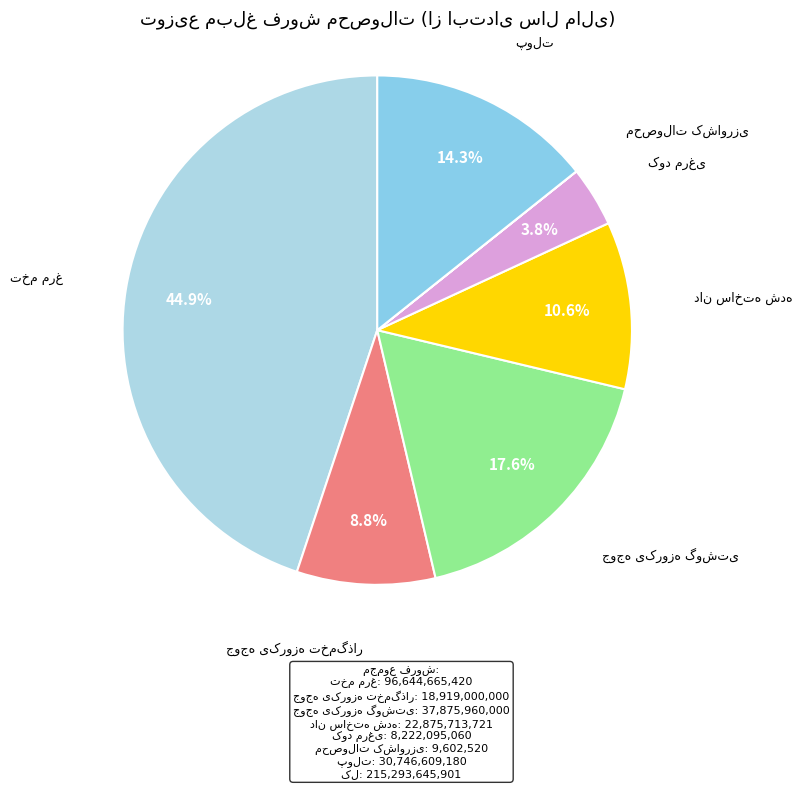

Which has a higher value, پولت or کود مرغی?

پولت